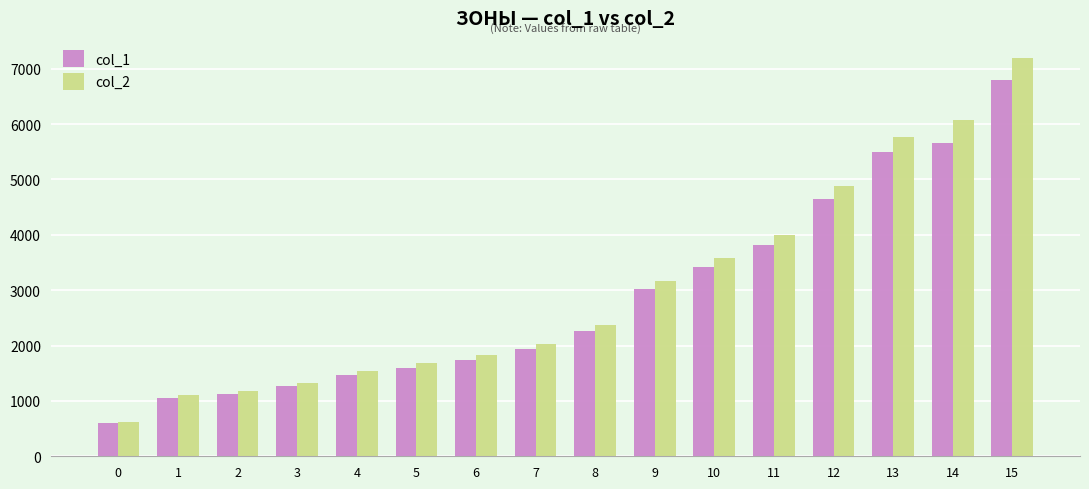

Rank the series at 14 from highest to lowest value.

col_2, col_1